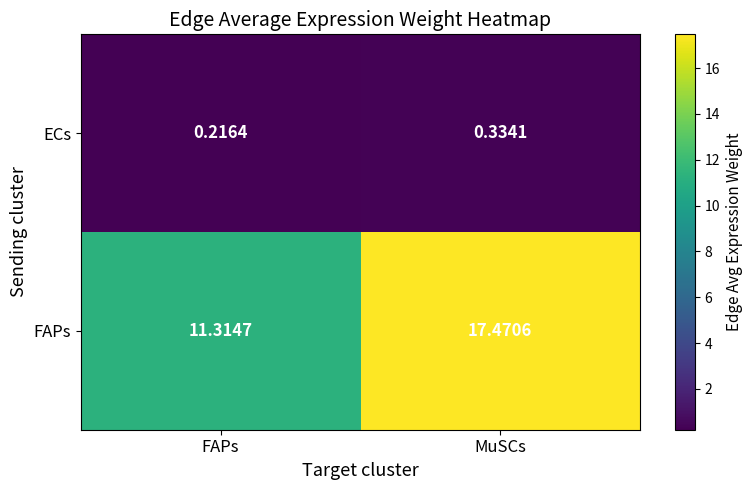

Which series has the largest total across all categories?

FAPs